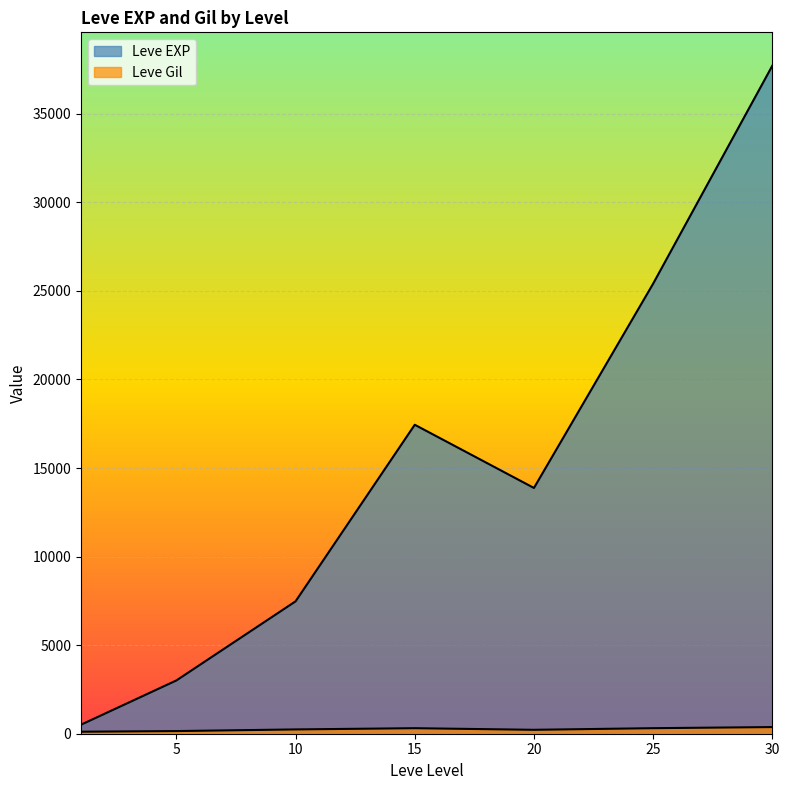

The Leve Level series shows 14 at 10. True or false?

False